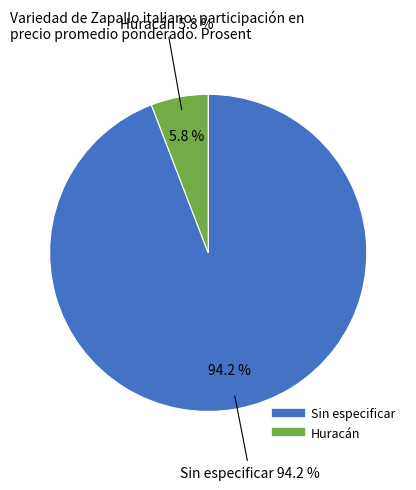

To the nearest percent, what is the average slice percentage?

50%